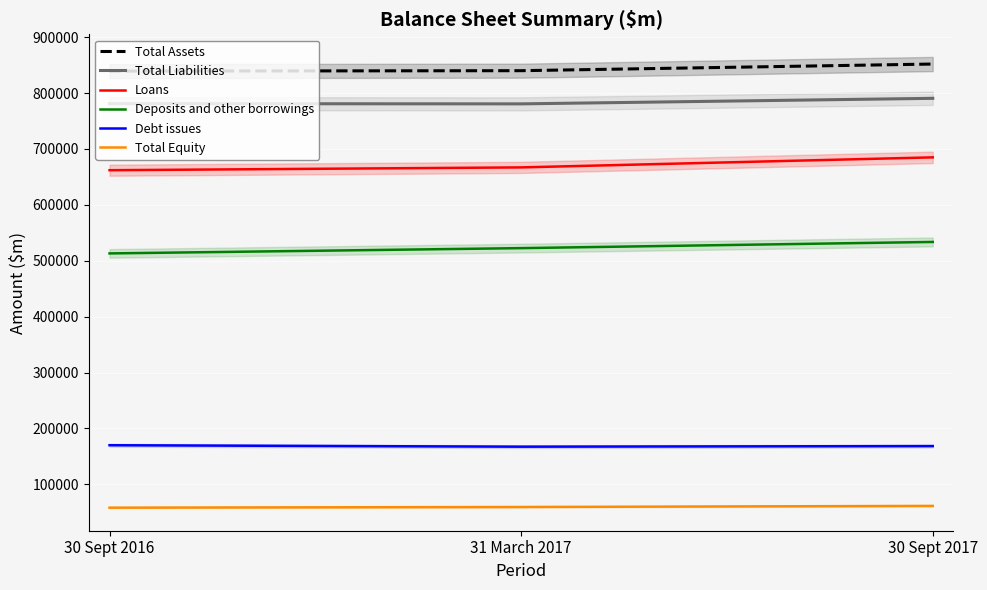

What position from the right is 31 March 2017?

2